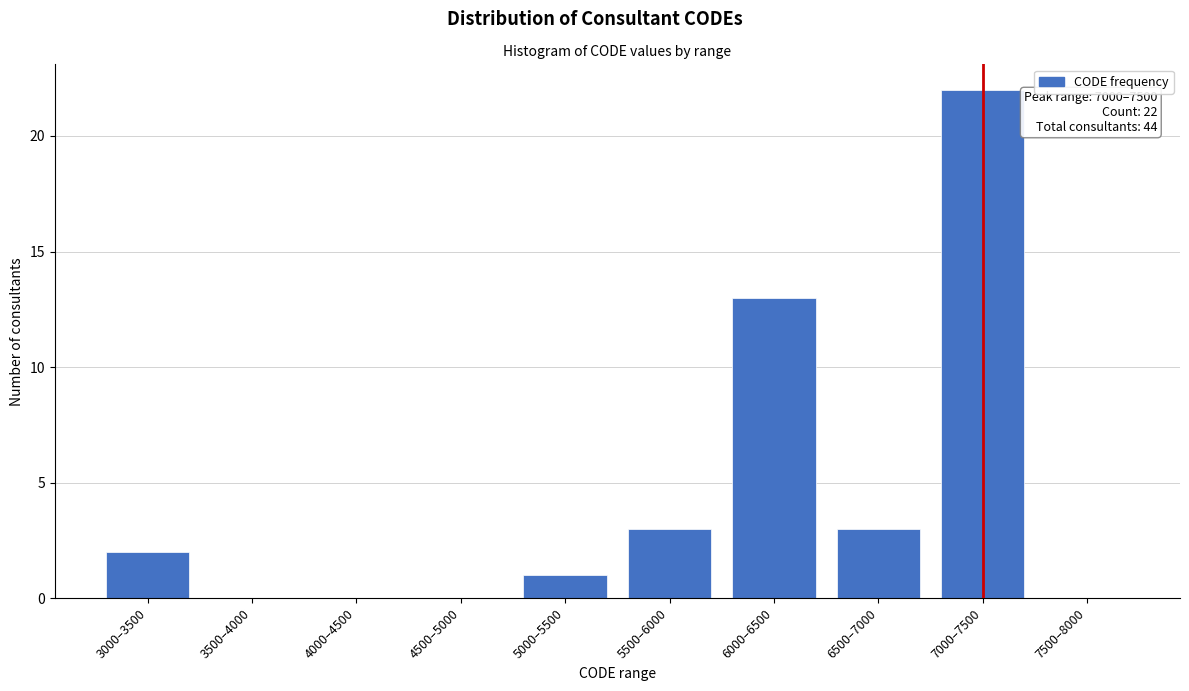

Reading right to left, list all the values displayed in this chart.

7500–8000=0	7000–7500=22	6500–7000=3	6000–6500=13	5500–6000=3	5000–5500=1	4500–5000=0	4000–4500=0	3500–4000=0	3000–3500=2